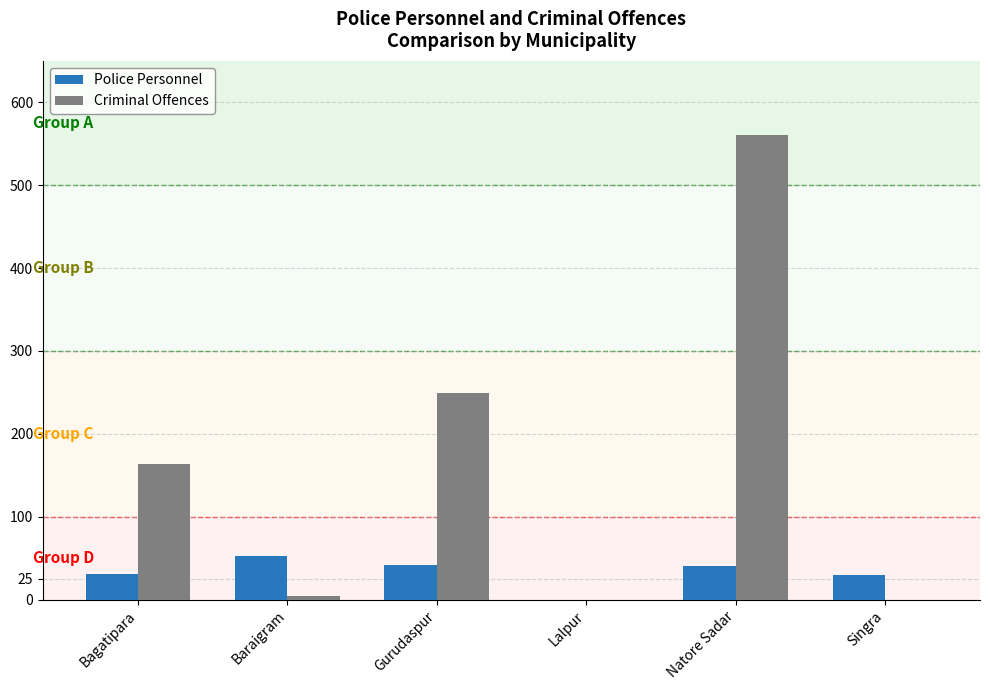

Count the number of categories in the chart.

6